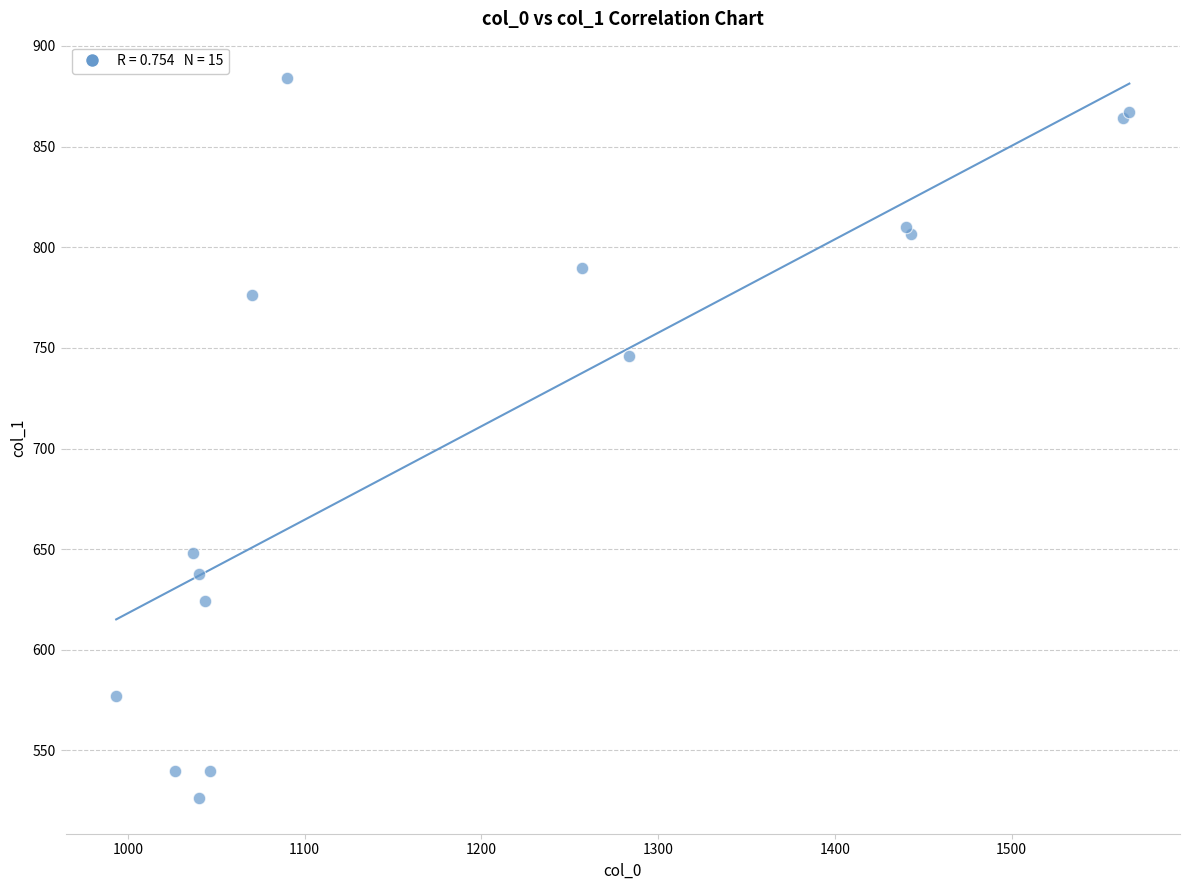

What Y value in the scatter plot is closest to 705?

745.9